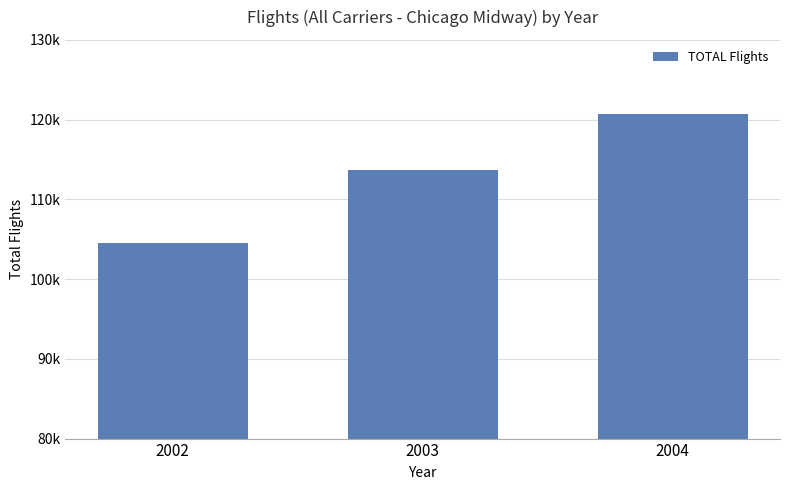

Does the chart contain any negative values?

No